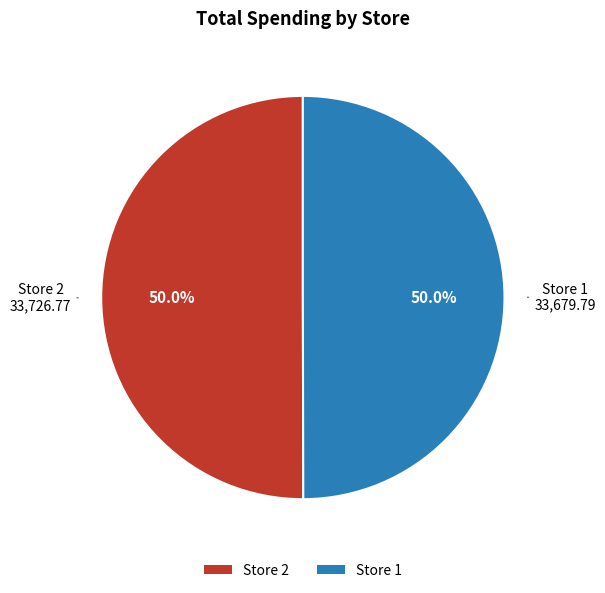

How many slices are in this pie chart?

2